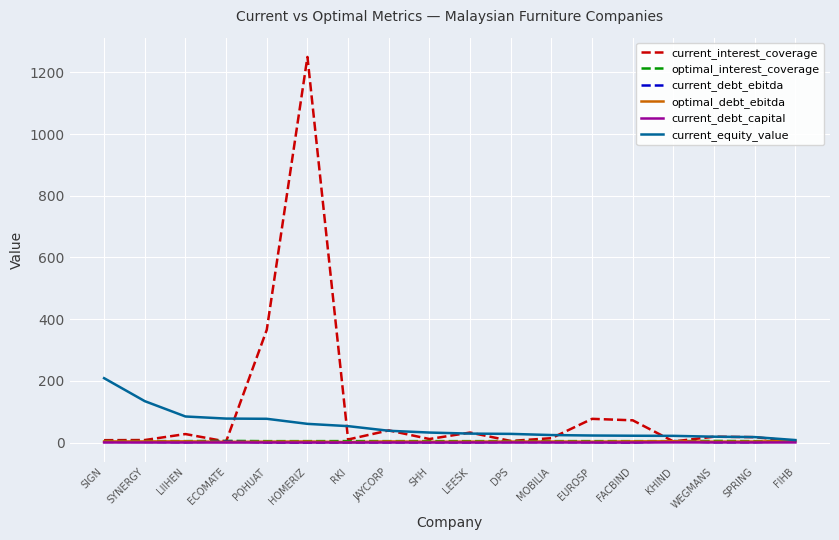

What are all the series names shown in the legend?

current_interest_coverage, optimal_interest_coverage, current_debt_ebitda, optimal_debt_ebitda, current_debt_capital, current_equity_value